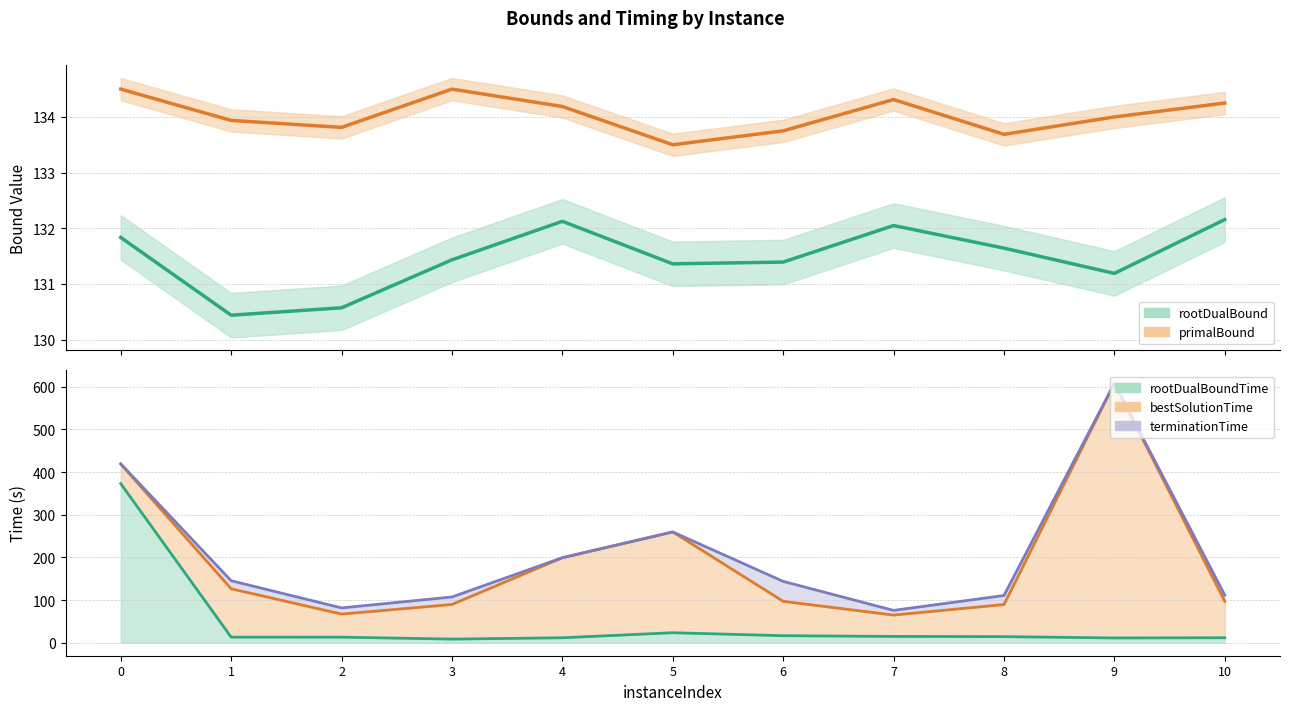

The value of vpcGenerationTime at 5 is 23.5. True or false?

True